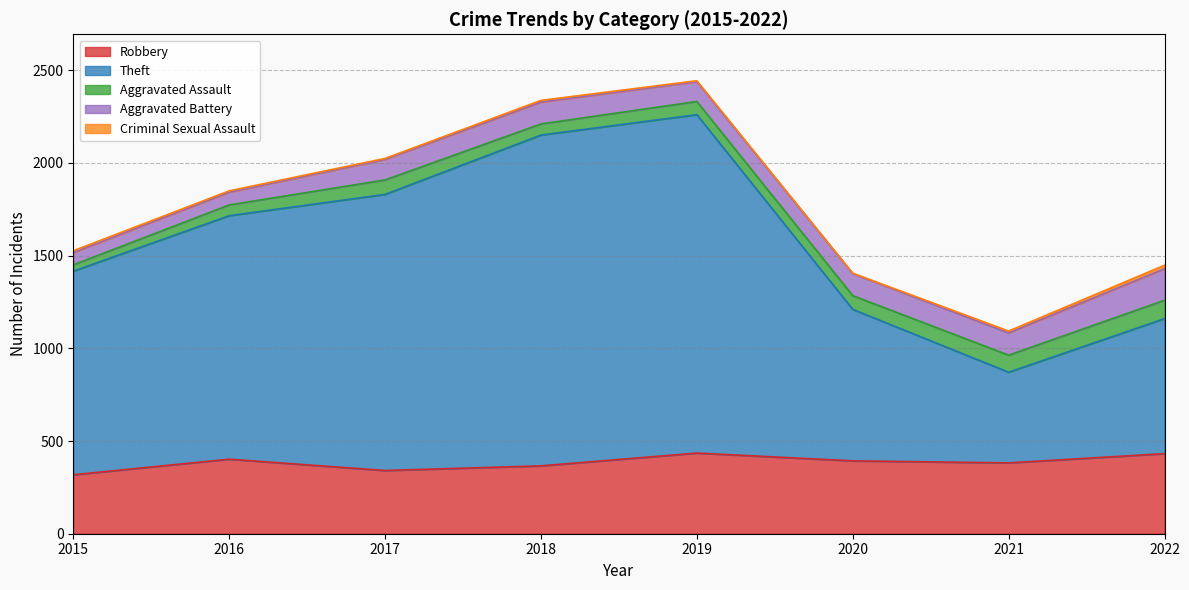

What is the total value across all series at 2016?

1849